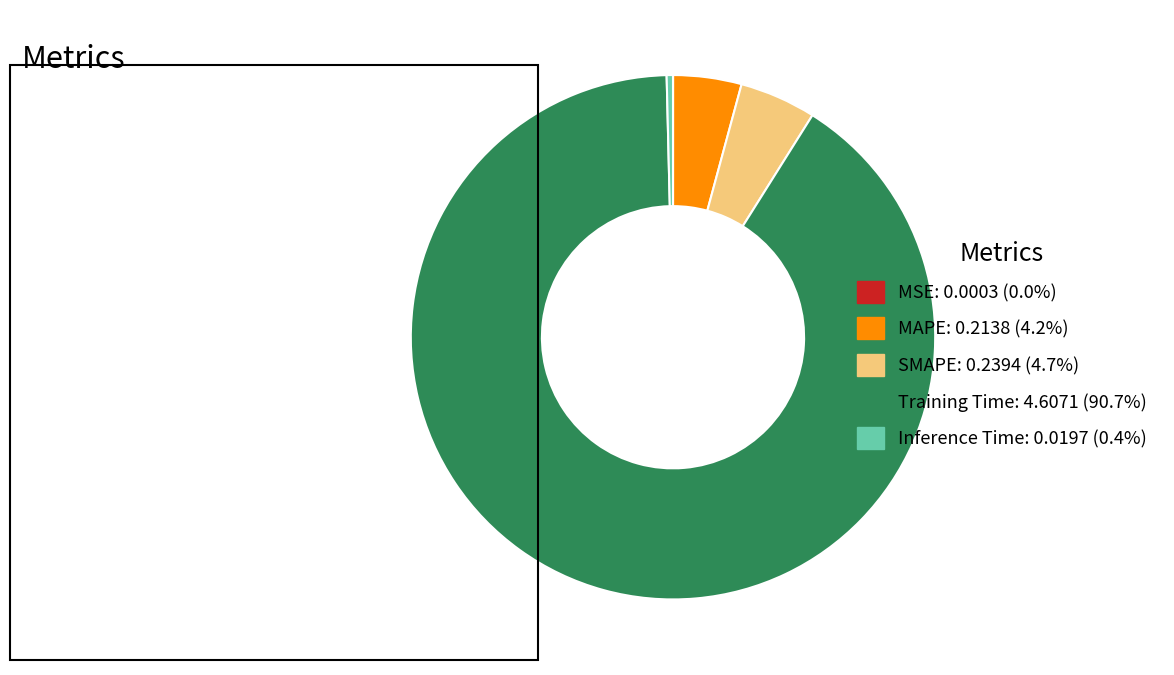

Does Inference Time: 0.0197 (0.4%) account for over 50% of the chart?

No